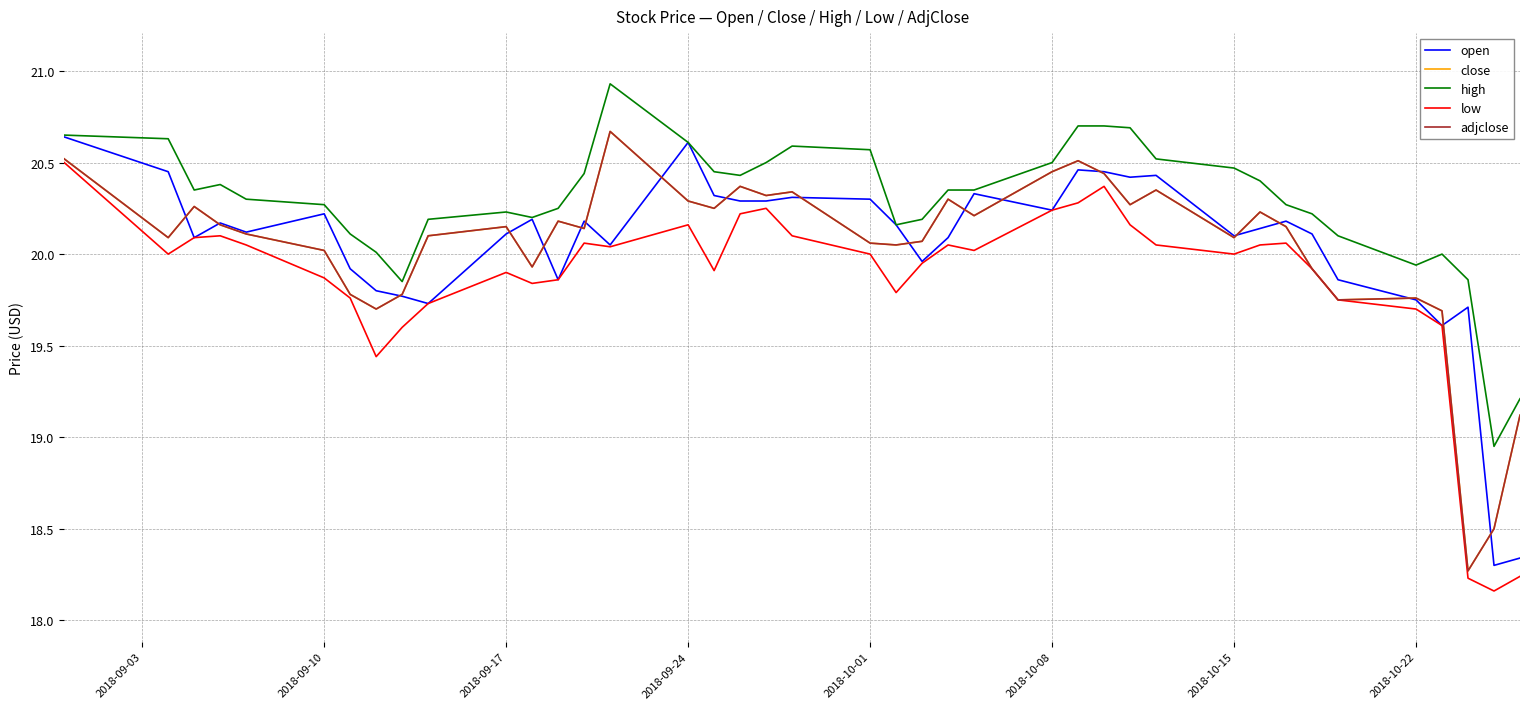

Does the chart display data point markers on the line(s)?

No